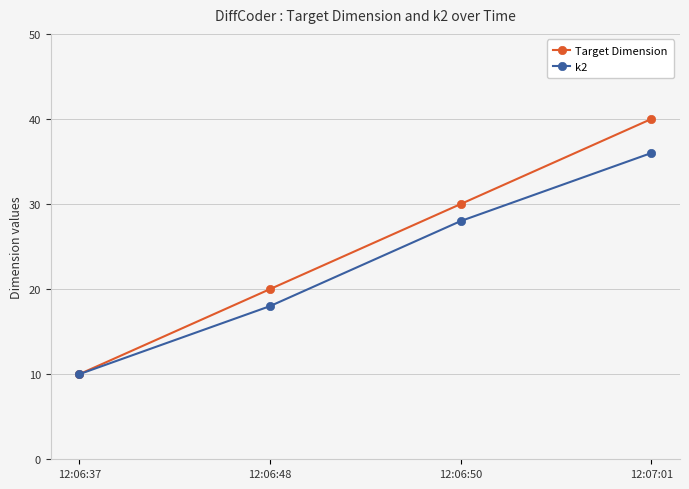

At 12:06:50, list the series in order from largest to smallest.

Target Dimension, k2